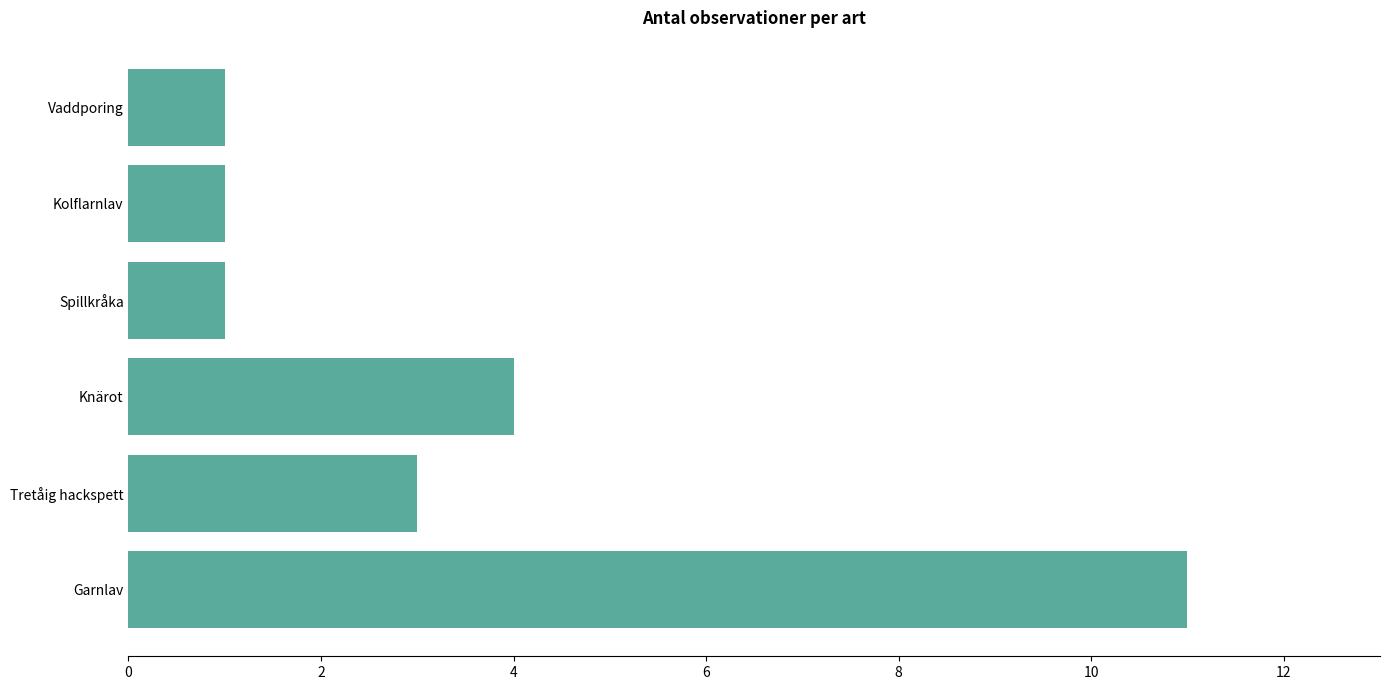

Which has a higher value, Vaddporing or Garnlav?

Garnlav